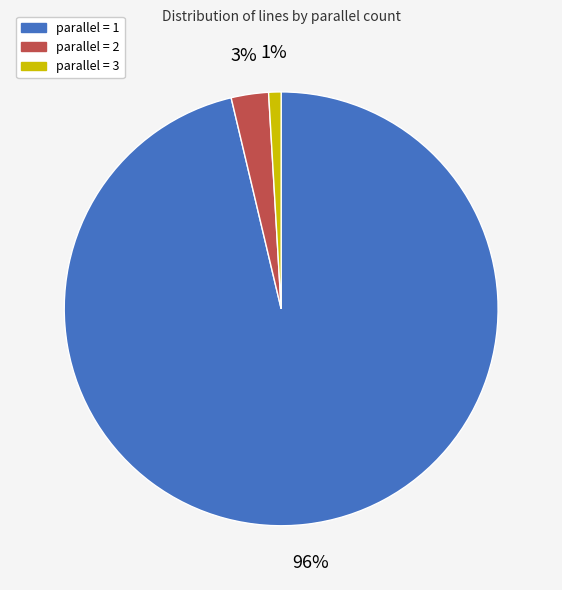

To the nearest percent, what is the average slice percentage?

33%